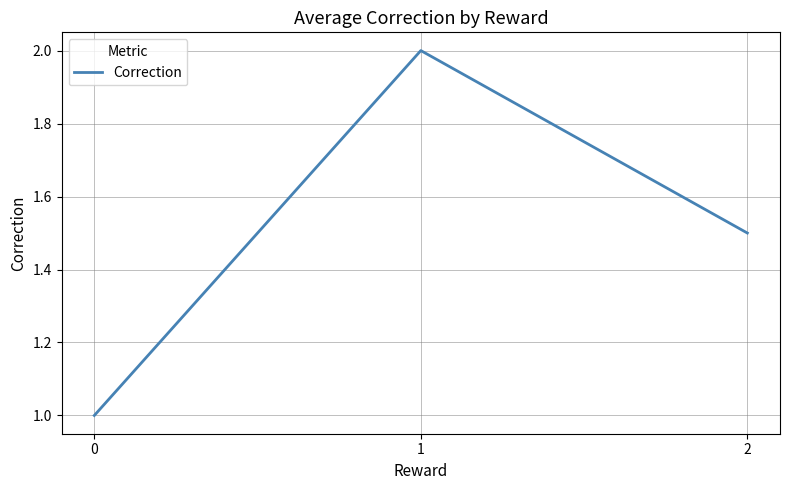

Which category has the highest value across all series?

1